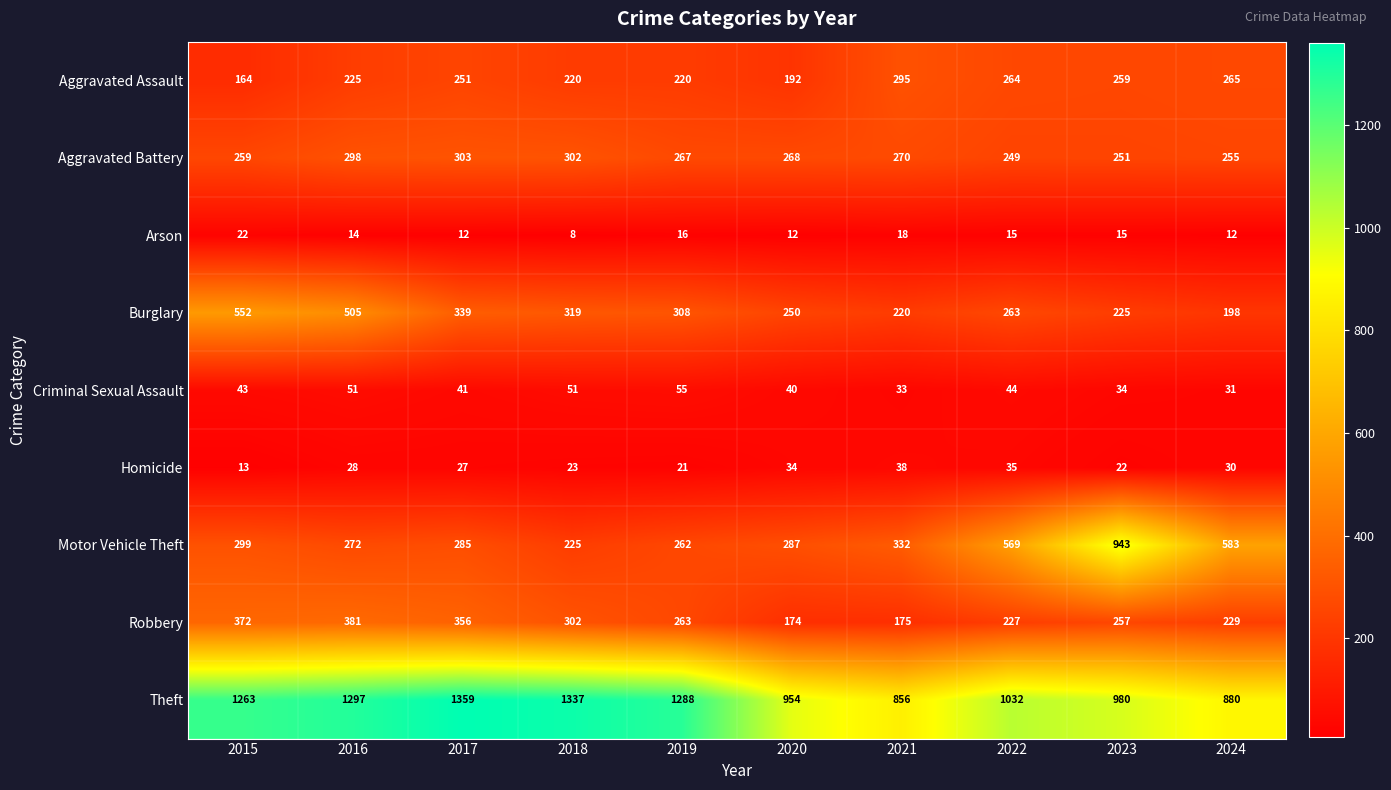

What is the average value of the Aggravated Battery series?

272